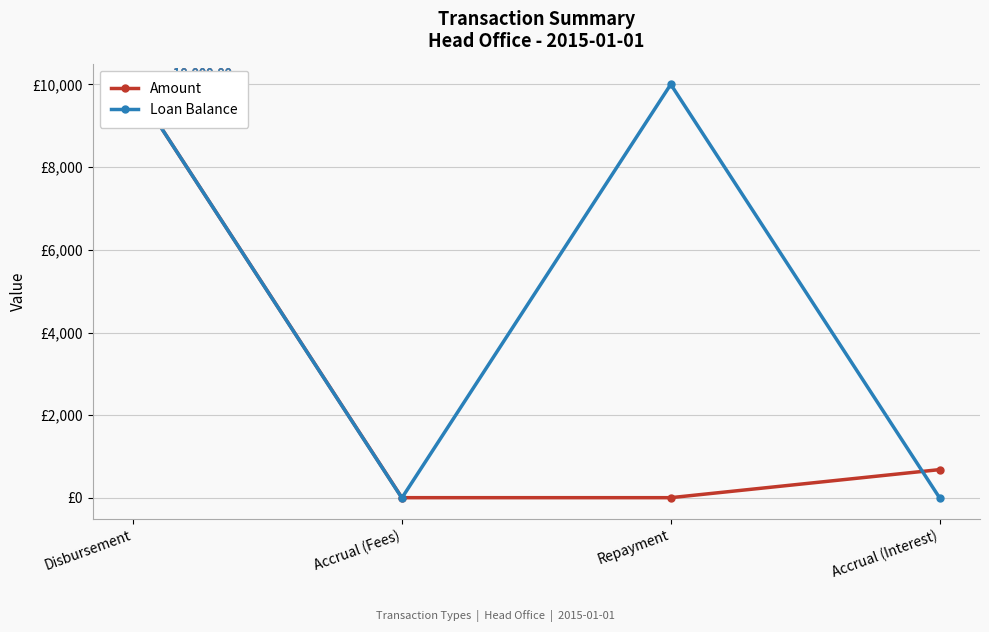

What is the approximate value of Amount at Repayment?

6.6